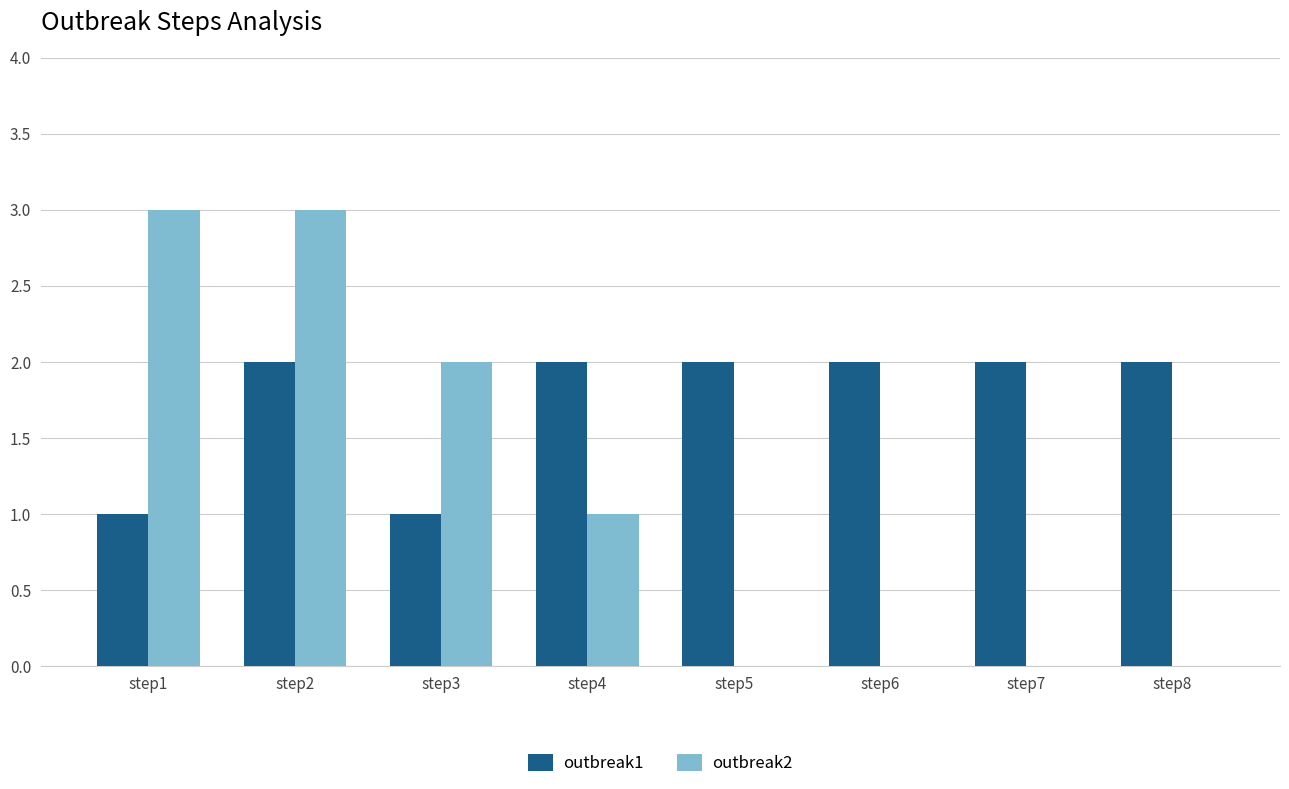

What is the maximum value shown in the chart?

3